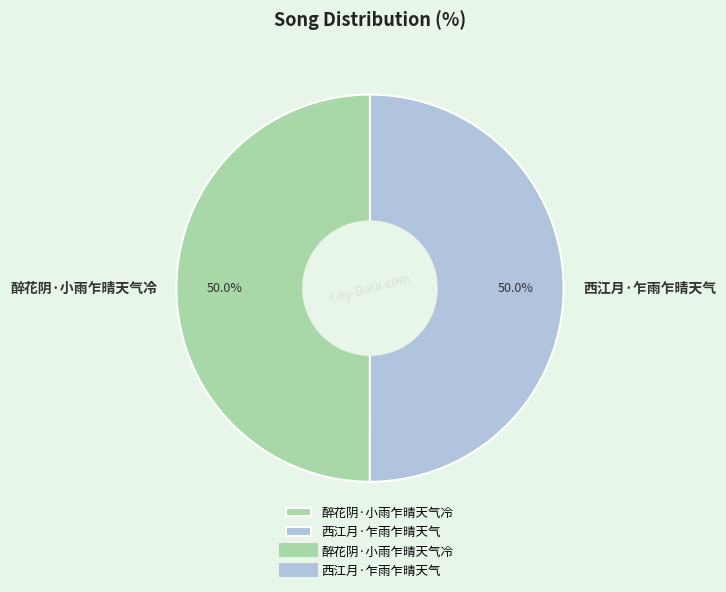

Approximately how many times larger is the value at 西江月·乍雨乍晴天气 compared to 醉花阴·小雨乍晴天气冷?

1.0